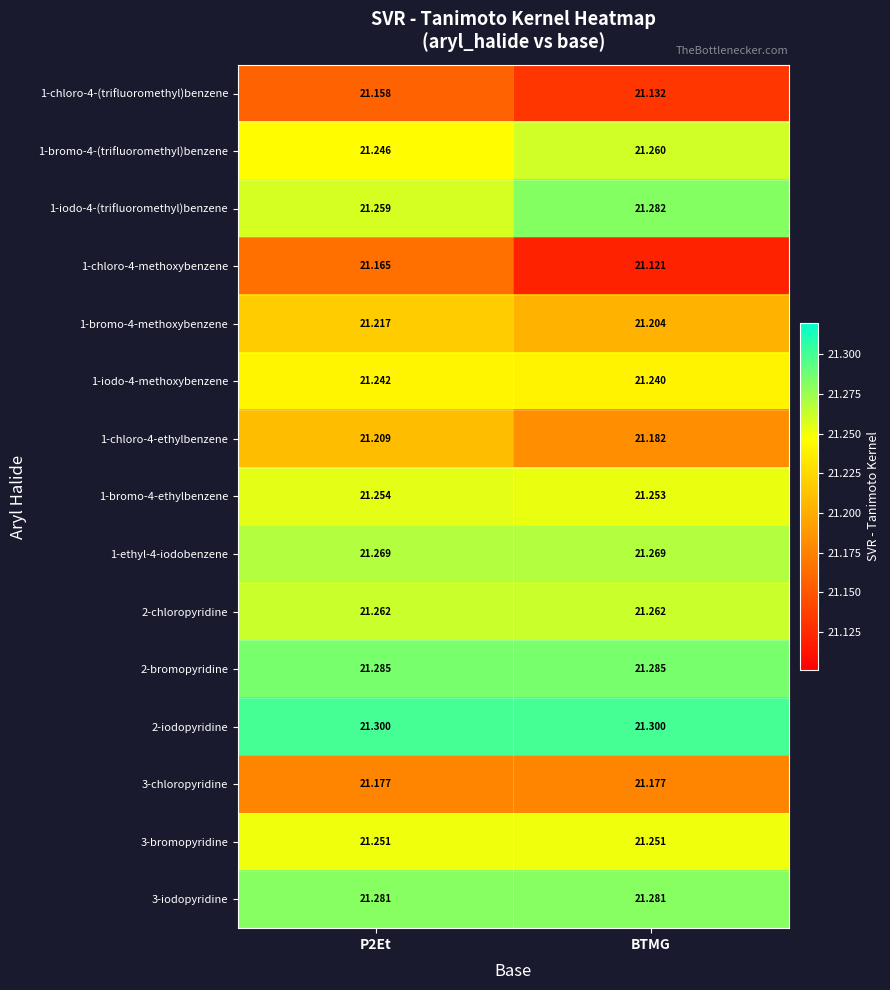

Rank the series by their maximum value, from highest to lowest.

2-iodopyridine, 2-bromopyridine, 1-iodo-4-(trifluoromethyl)benzene, 3-iodopyridine, 1-ethyl-4-iodobenzene, 2-chloropyridine, 1-bromo-4-(trifluoromethyl)benzene, 1-bromo-4-ethylbenzene, 3-bromopyridine, 1-iodo-4-methoxybenzene, 1-bromo-4-methoxybenzene, 1-chloro-4-ethylbenzene, 3-chloropyridine, 1-chloro-4-methoxybenzene, 1-chloro-4-(trifluoromethyl)benzene